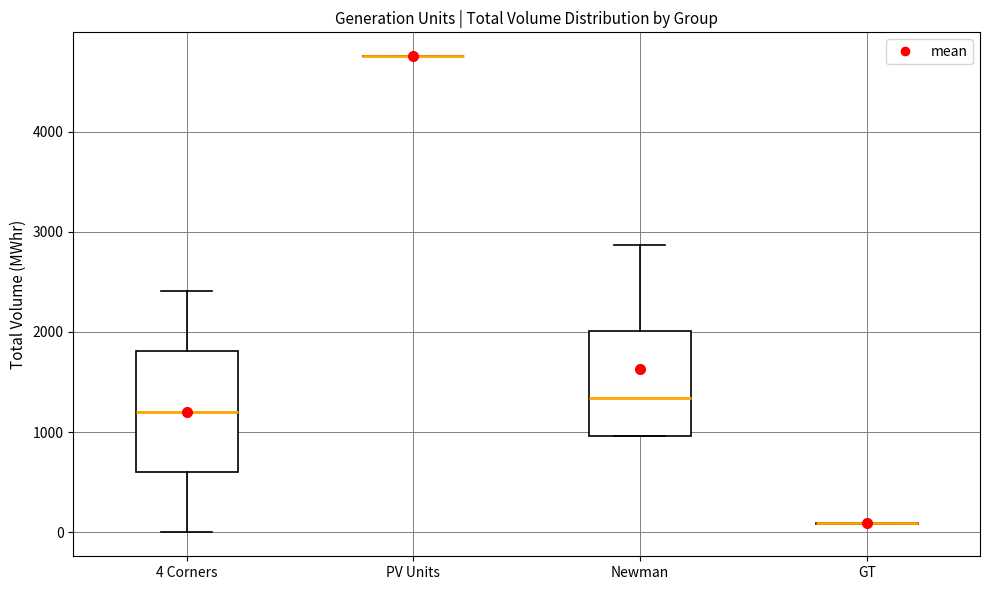

Where is the lower edge of the box for Newman on the y-axis? The values are not printed on the chart, so give them approximately, as read against the axis.

1000